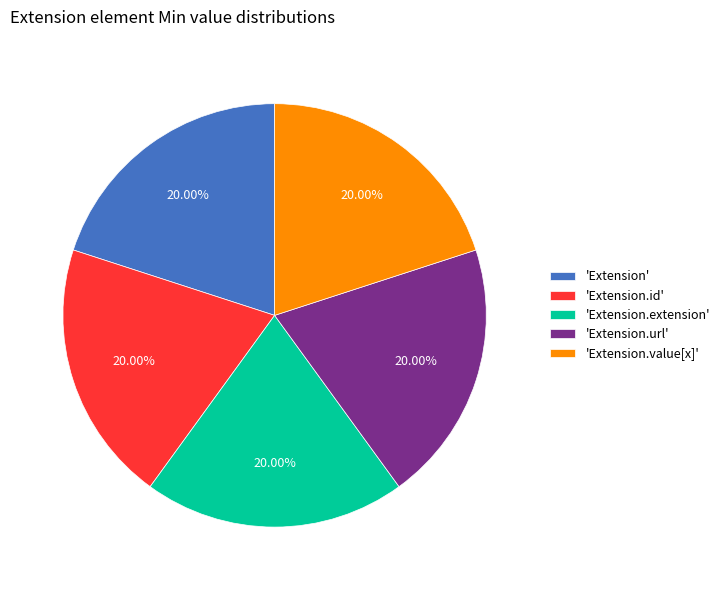

What is the ratio of the value at 'Extension.extension' to the value at 'Extension.id'?

1.0